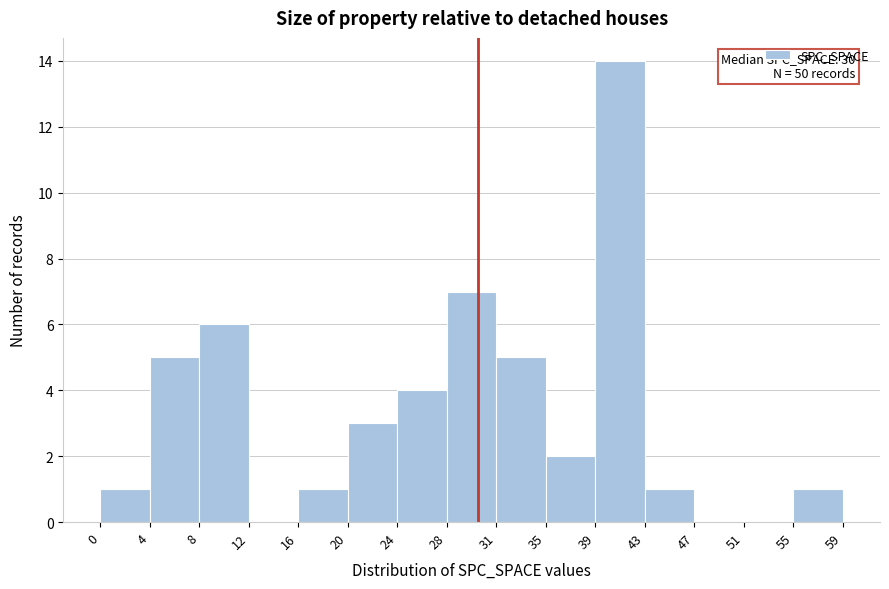

Over which range of the x-axis is the bar tallest?

39 to 43